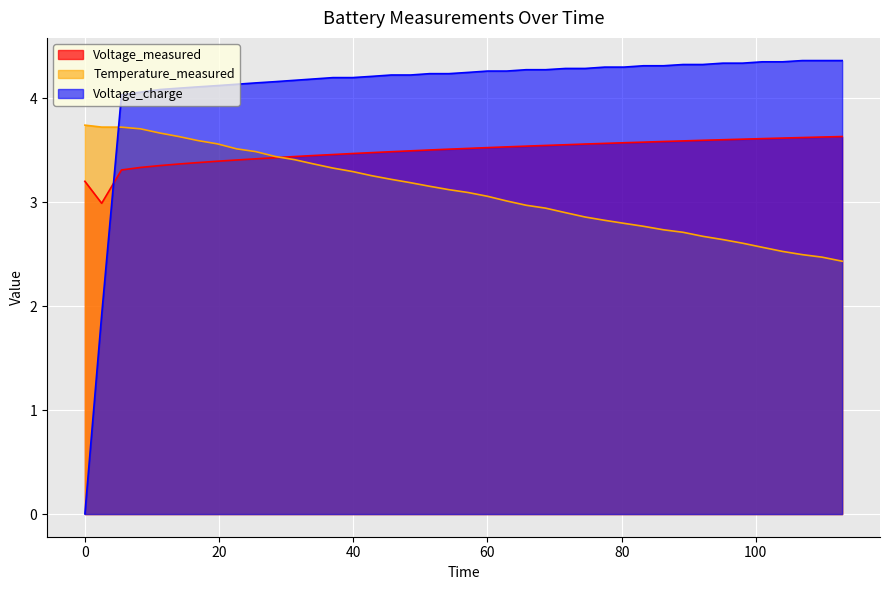

How many data points in Voltage_charge are above 4?

38